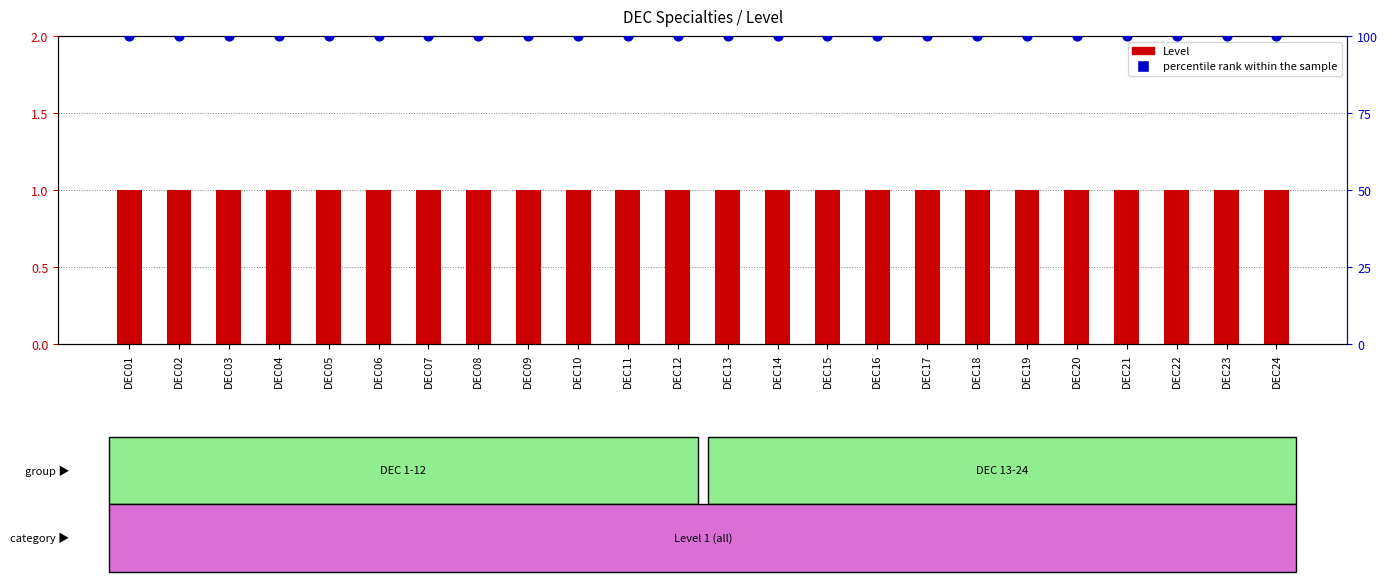

Which series reaches the minimum Y coordinate?

Level